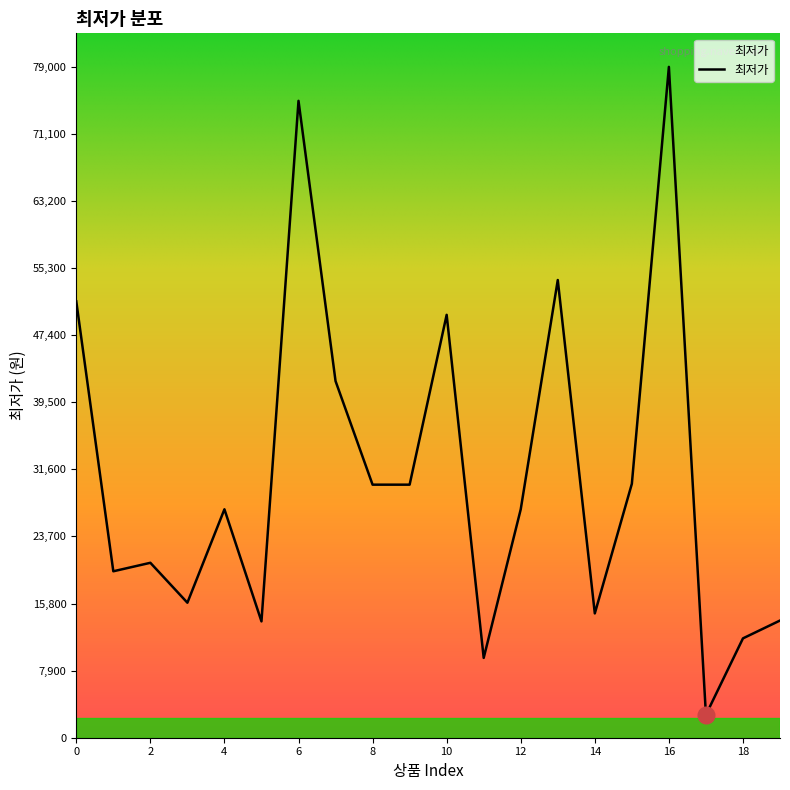

Is this an area chart (filled region under the line)?

No